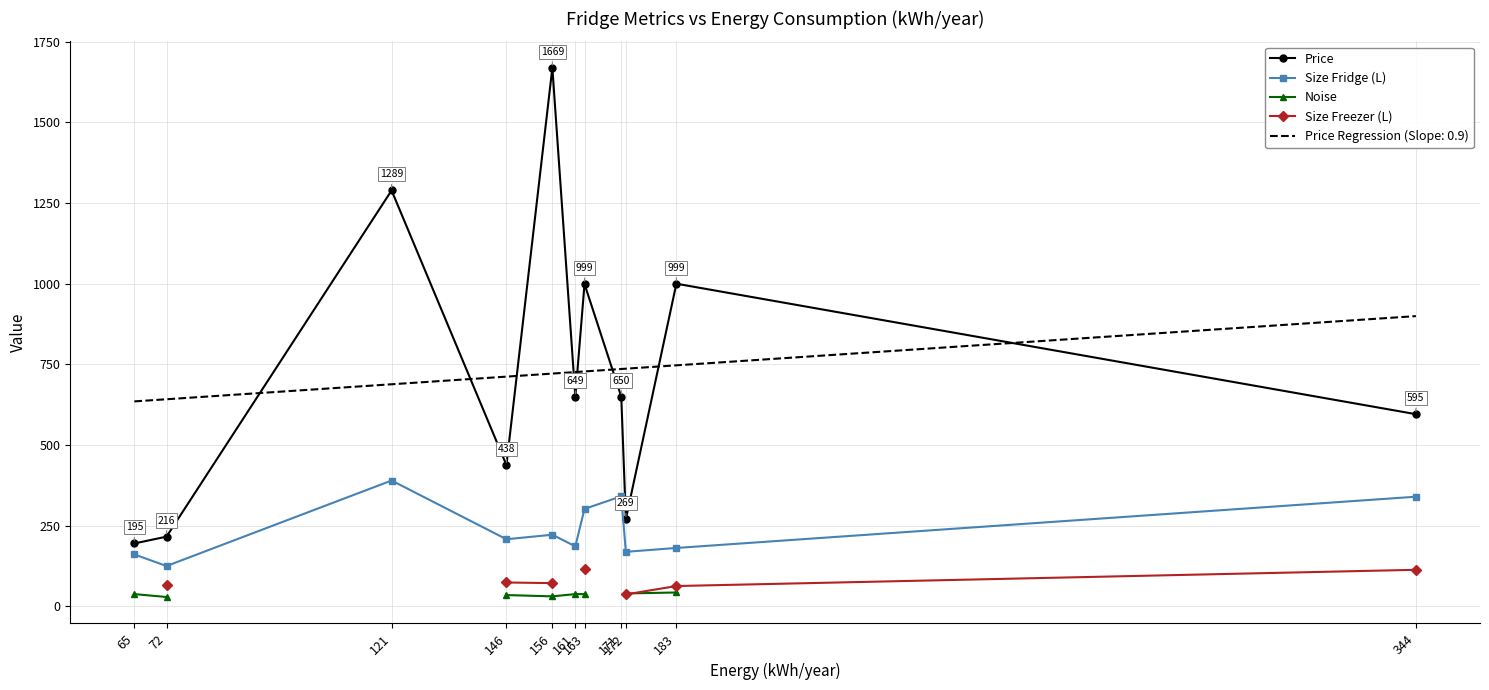

What is the difference between the second highest and minimum values in the Price series?

1094.0